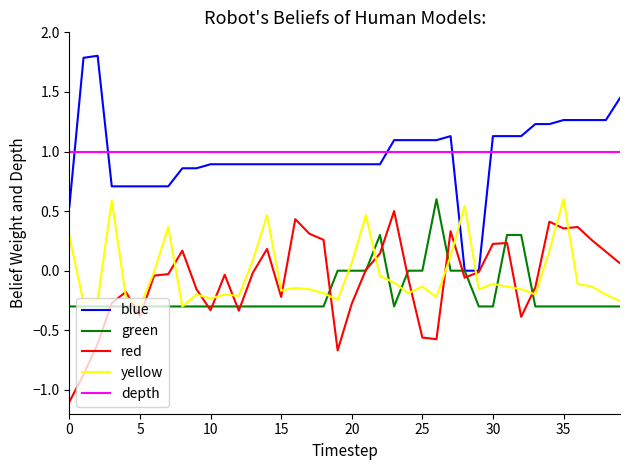

What is the smallest value displayed?

-1.1